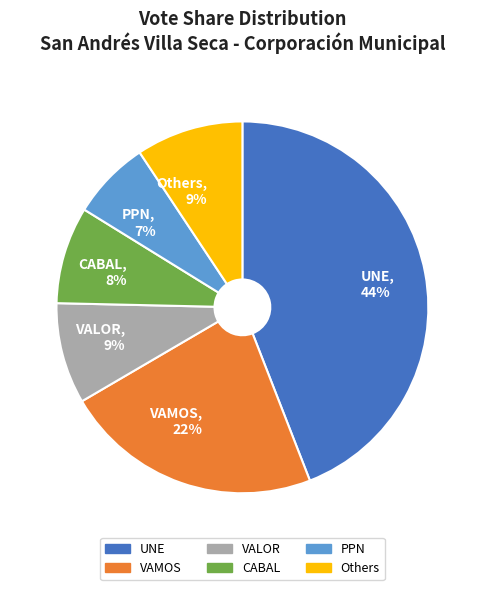

Is there a majority slice in this chart?

No